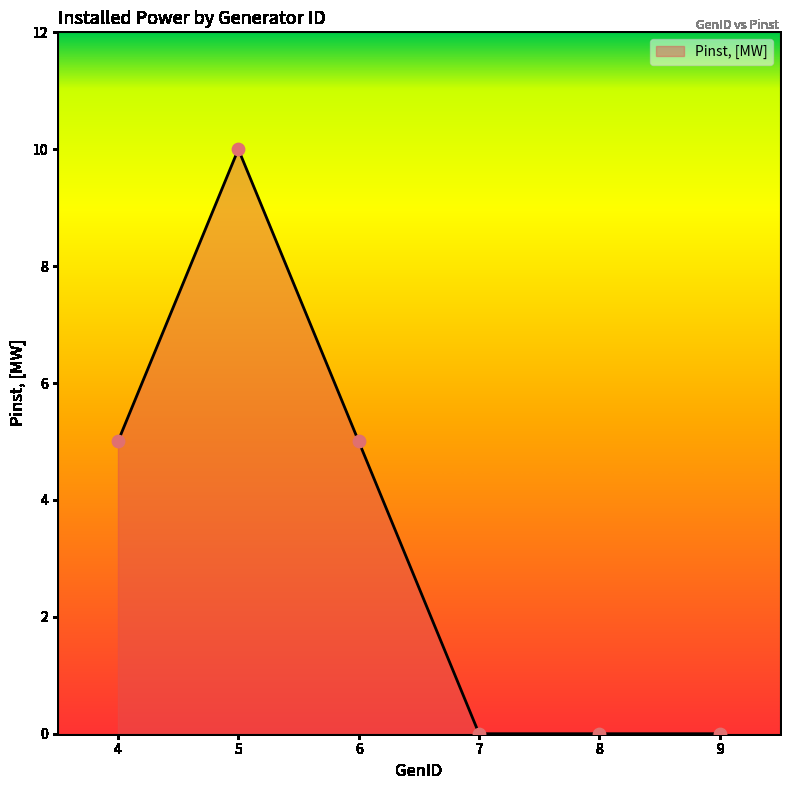

Between 4 and 7, which is larger?

4